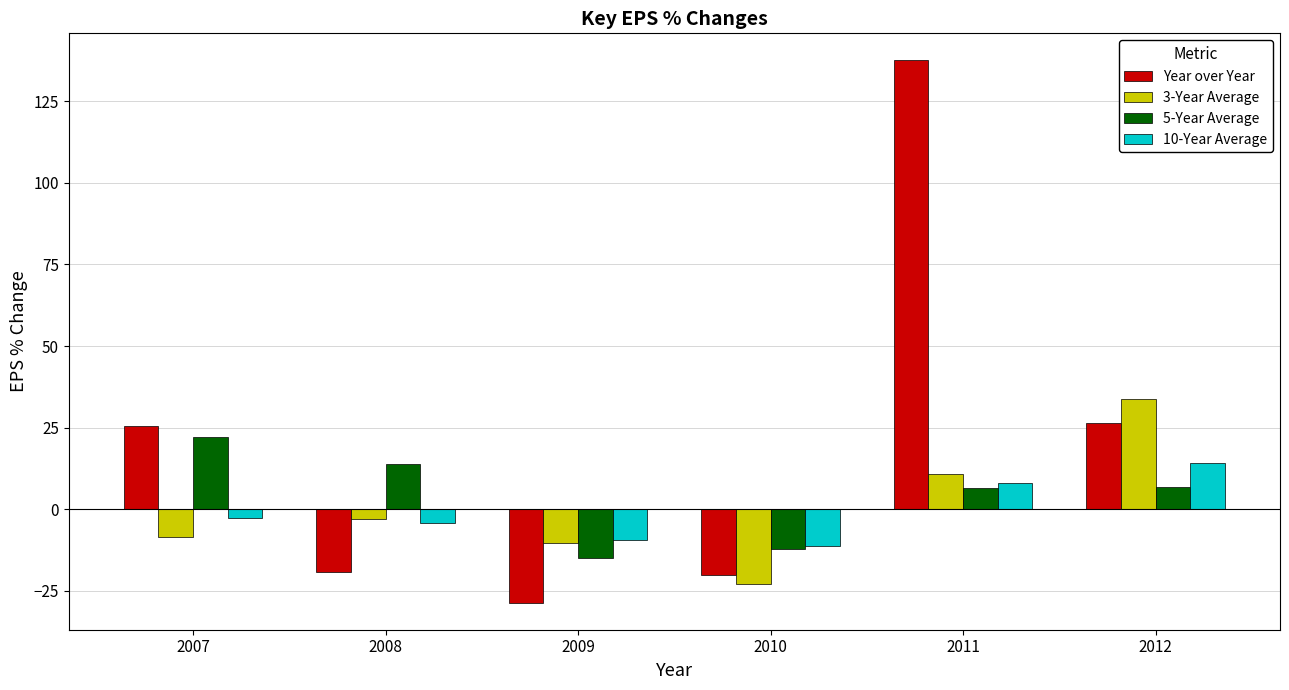

How many groups of bars are there?

6